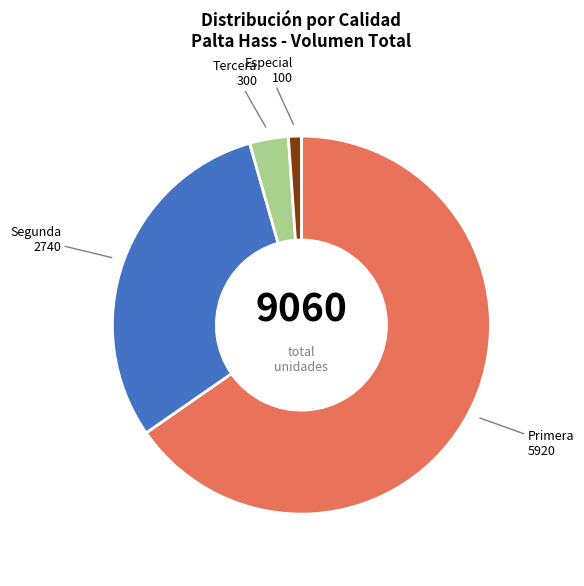

Does any single category account for the majority?

Yes